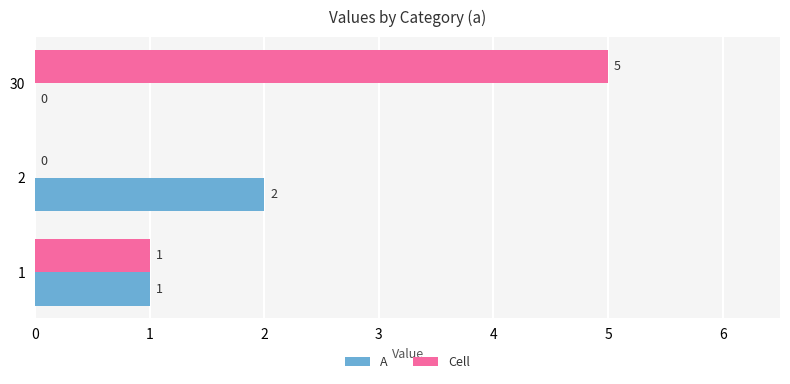

What is the sum of all A values?

3